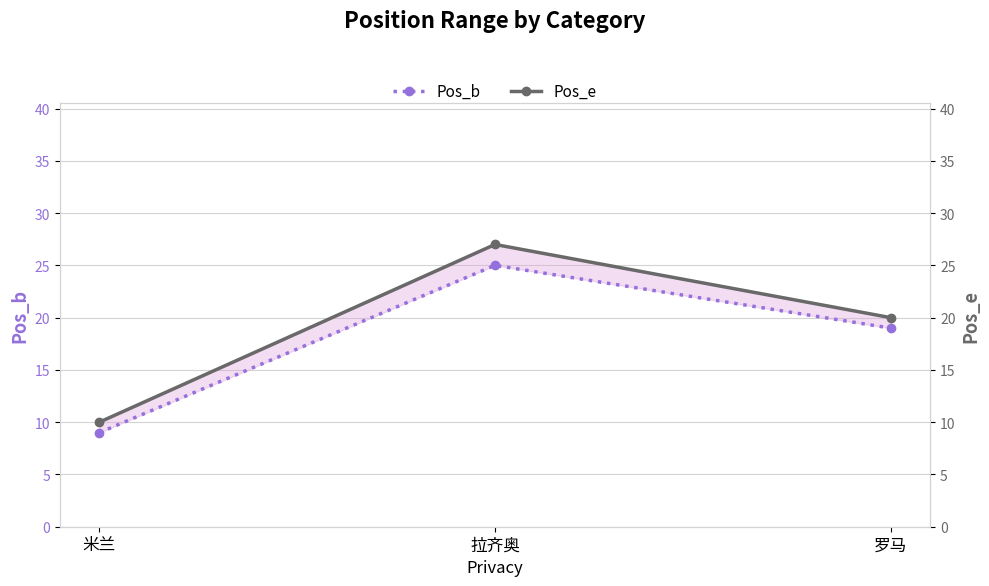

True or false: Pos_b has a value of 25 at 拉齐奥.

True